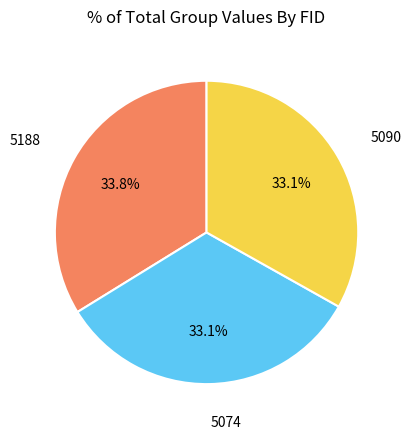

Is it true that 5090 is 33% of the pie?

True